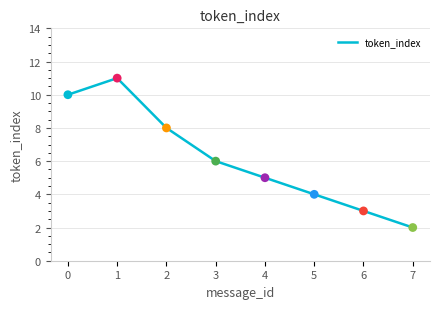

What is the ratio of the value at 7 to the value at 3?

0.3